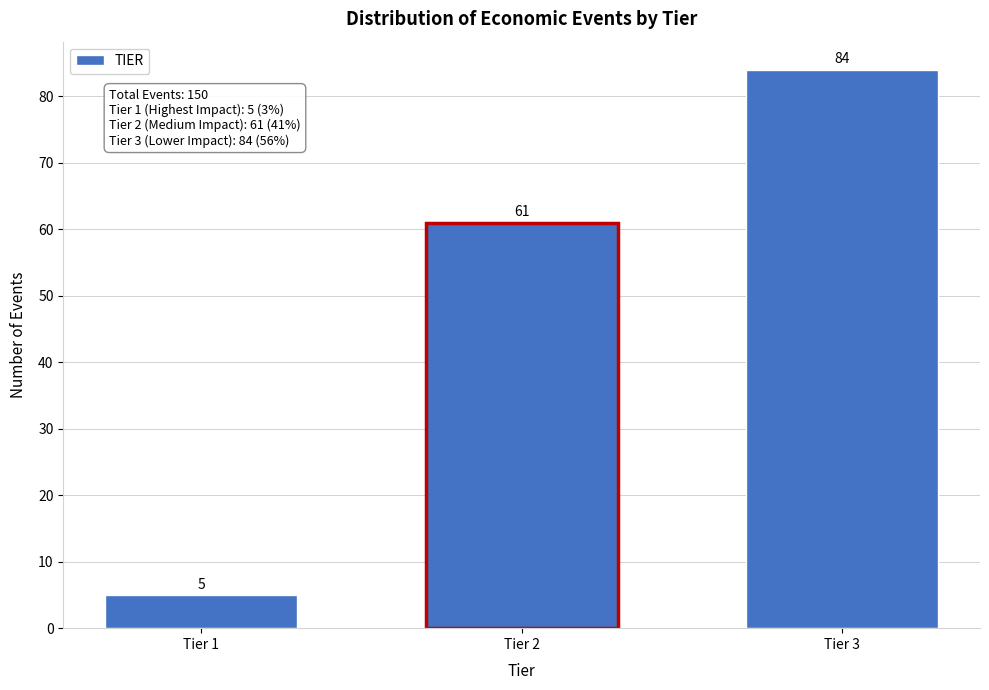

Reading right to left, transcribe all the data shown in this chart.

84	61	5